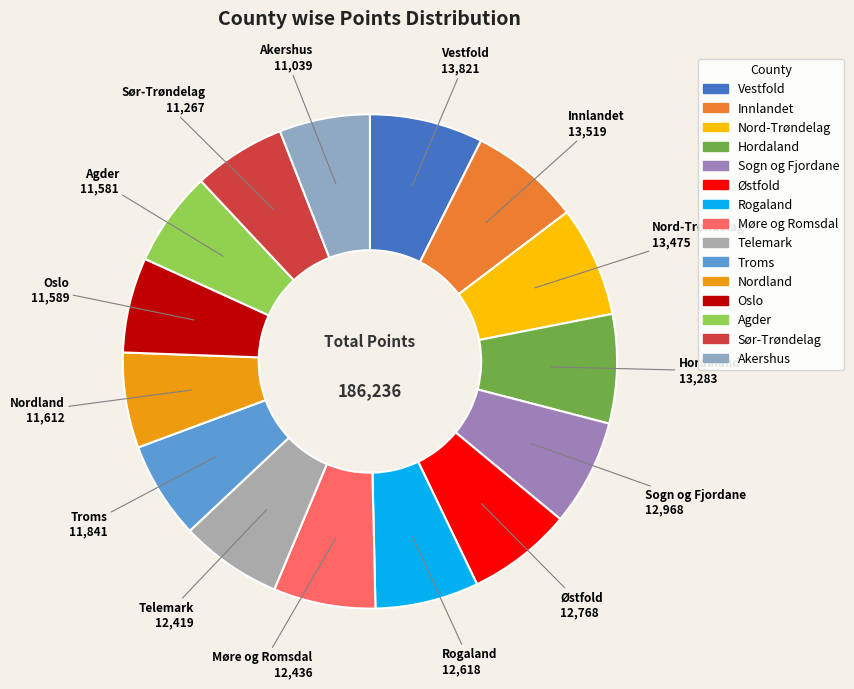

Does Agder account for over 50% of the chart?

No